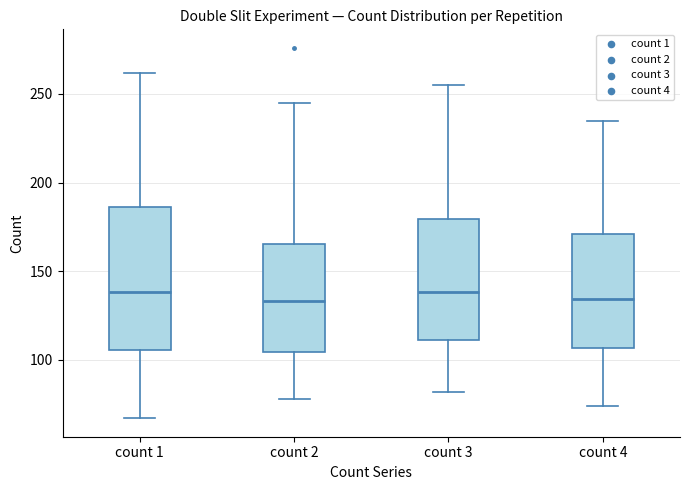

Which box is the tallest, from its lower edge to its upper edge?

count 1